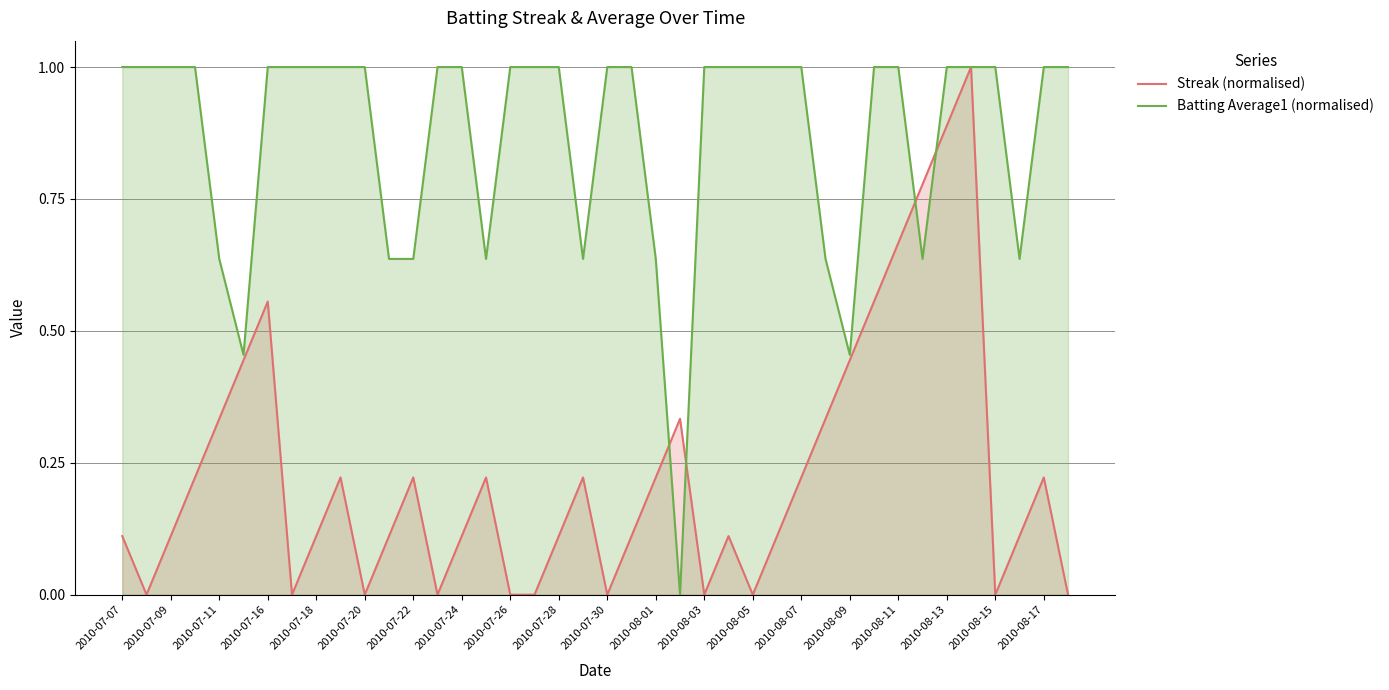

Rank the series at 2010-08-01 from highest to lowest value.

Batting Average1 (normalised), Streak (normalised)